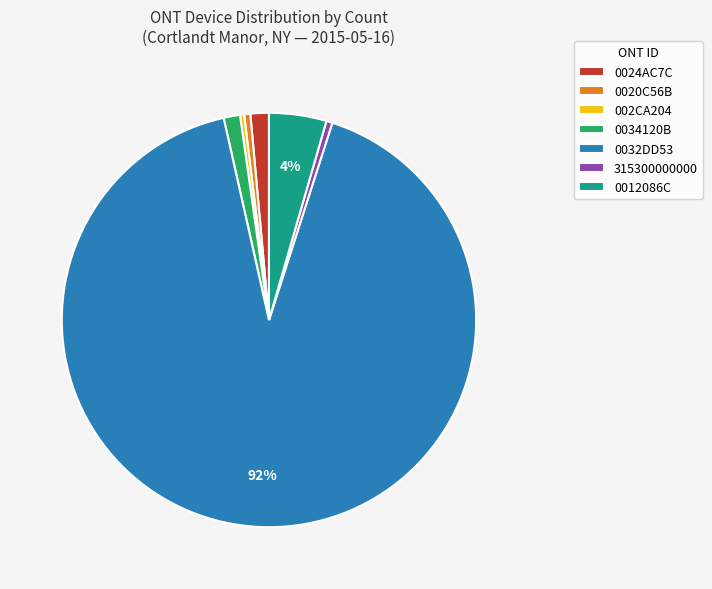

To the nearest percent, what is the average slice percentage?

14%